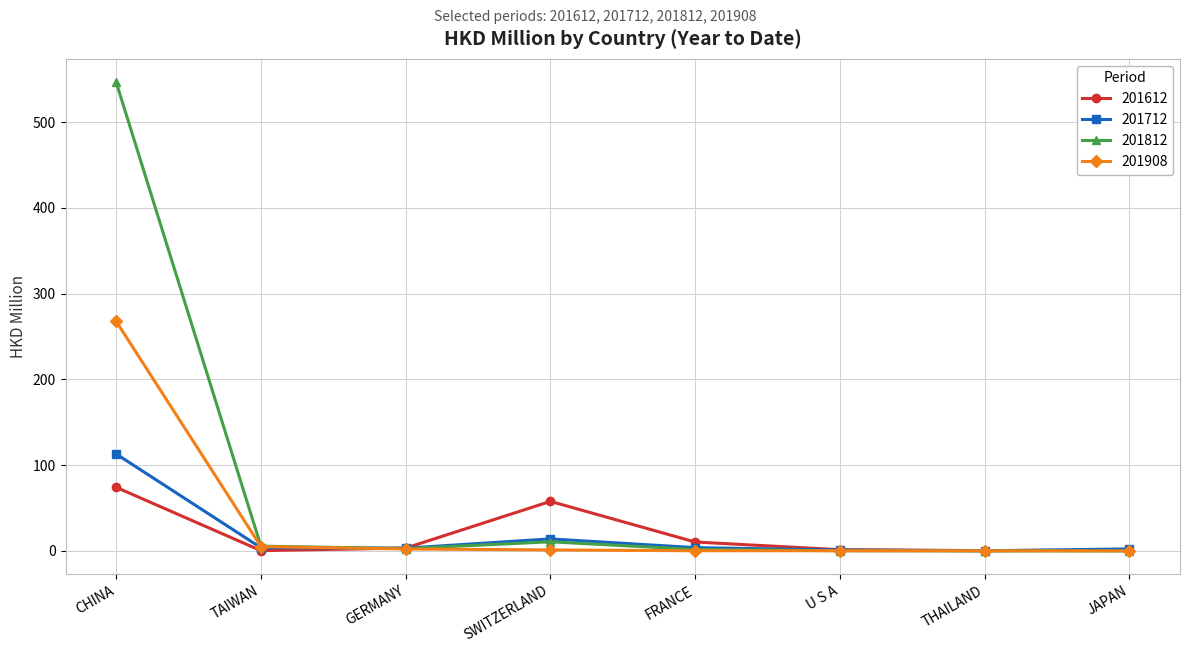

True or false: 201712 has more than 0 interior local peaks.

True